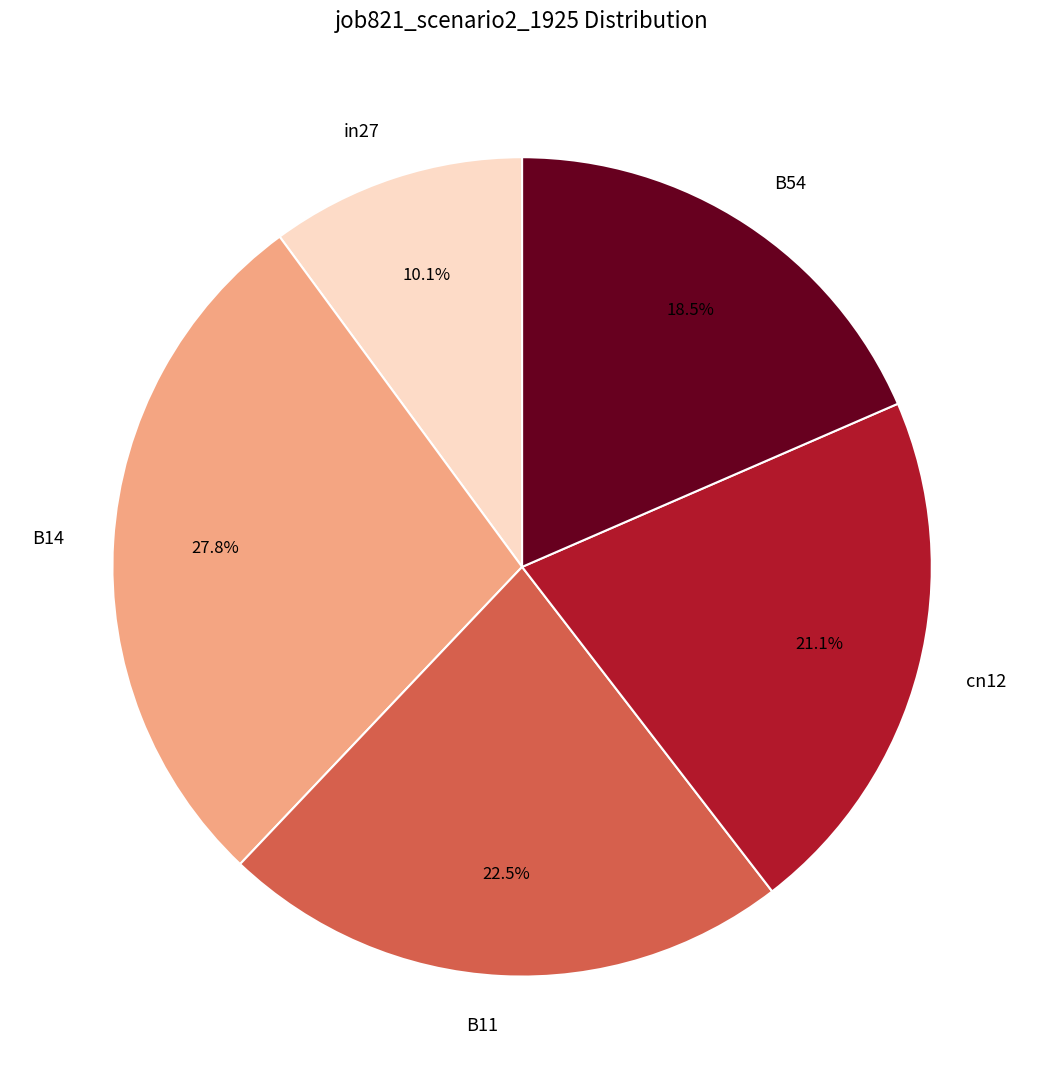

To the nearest percent, what is the combined percentage of B14 and cn12?

49%